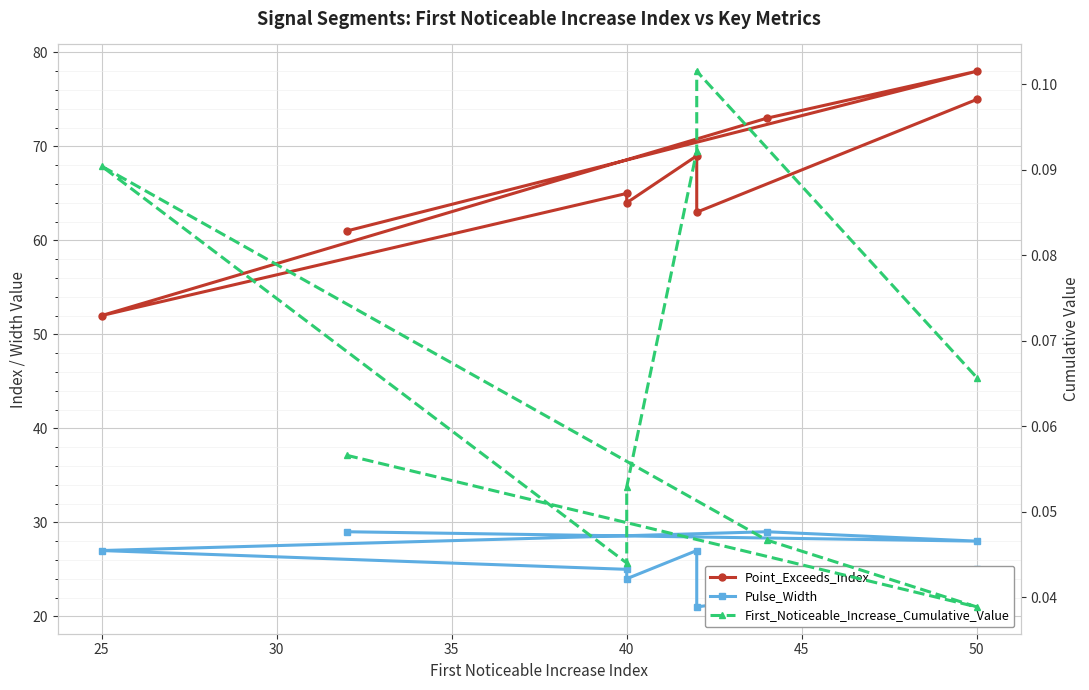

True or false: First_Noticeable_Increase_Cumulative_Value has more than 1 points higher than both neighbors.

True